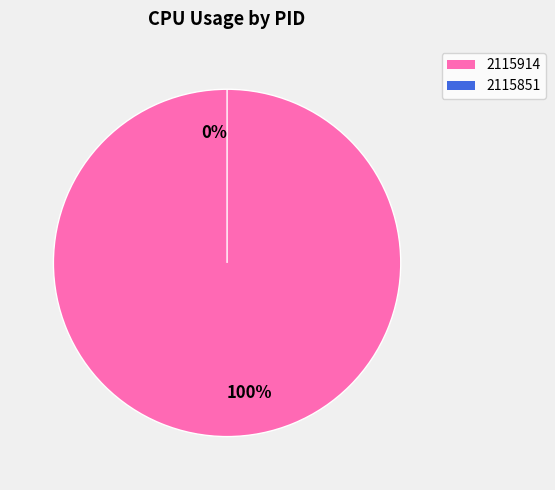

How many slices are in this pie chart?

2